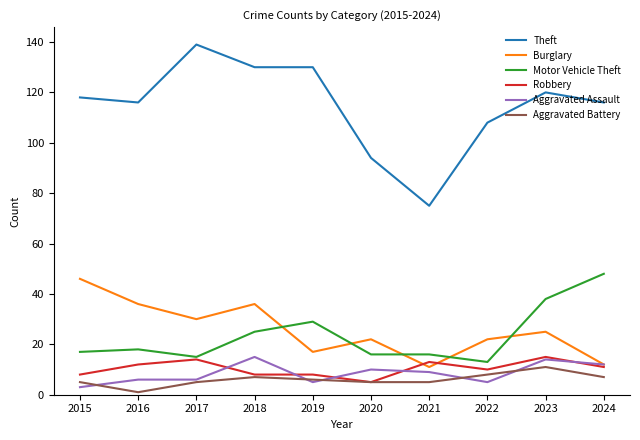

Is the value of Theft at 2019 greater than the value of Aggravated Battery at 2023?

Yes